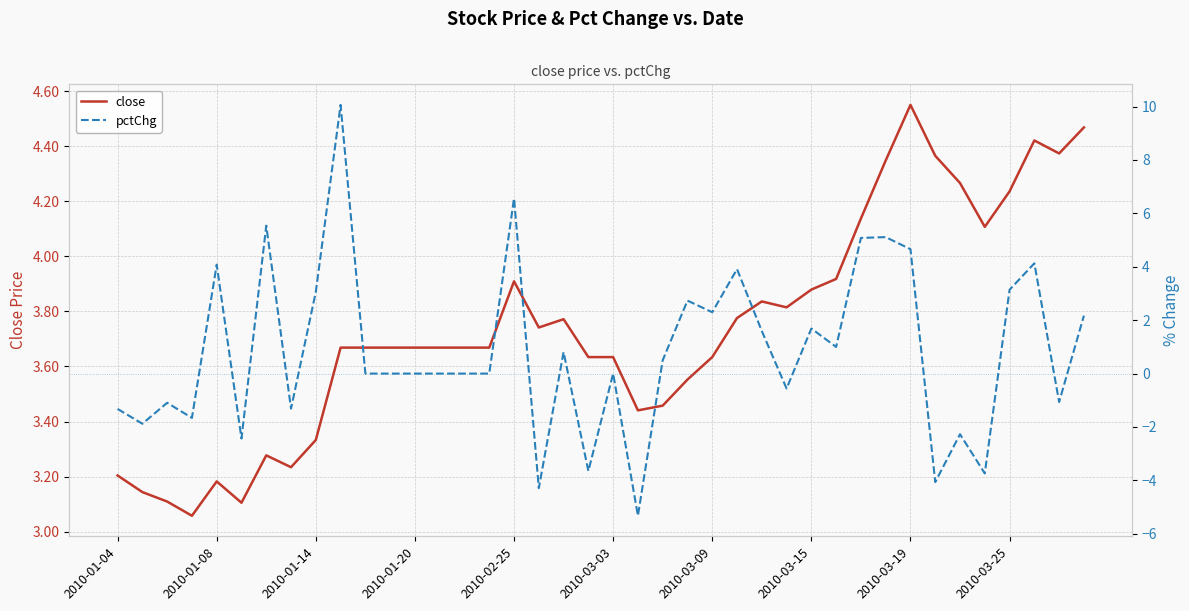

List the series in order of their peak value, highest first.

pctChg, close